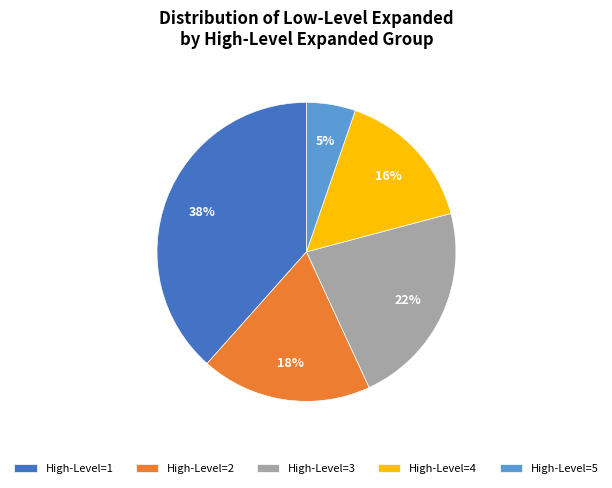

Rank the categories by value from lowest to highest.

High-Level=5, High-Level=4, High-Level=2, High-Level=3, High-Level=1